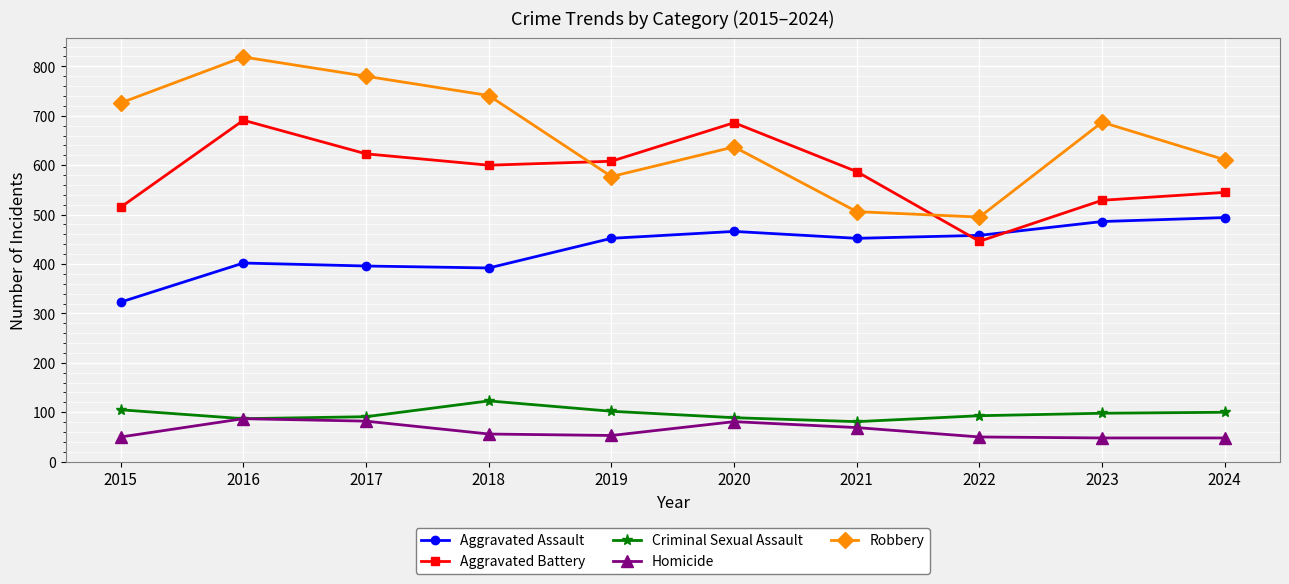

Which series has the largest total across all categories?

Robbery